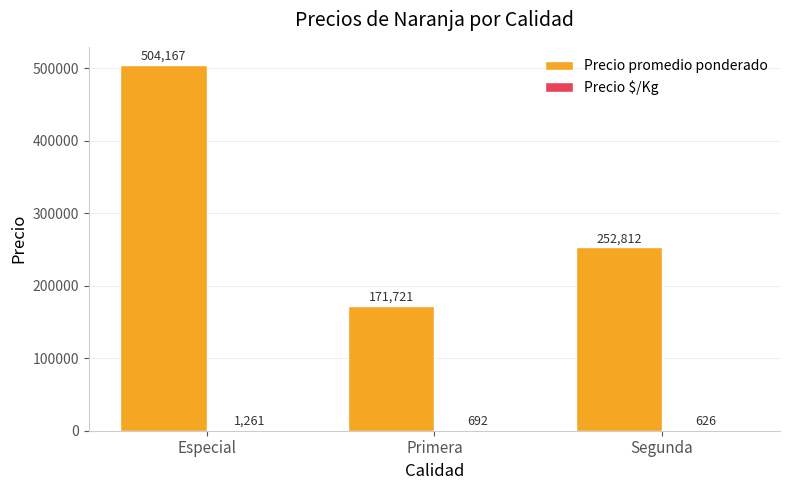

What is the highest value of the Precio promedio ponderado series?

504166.7